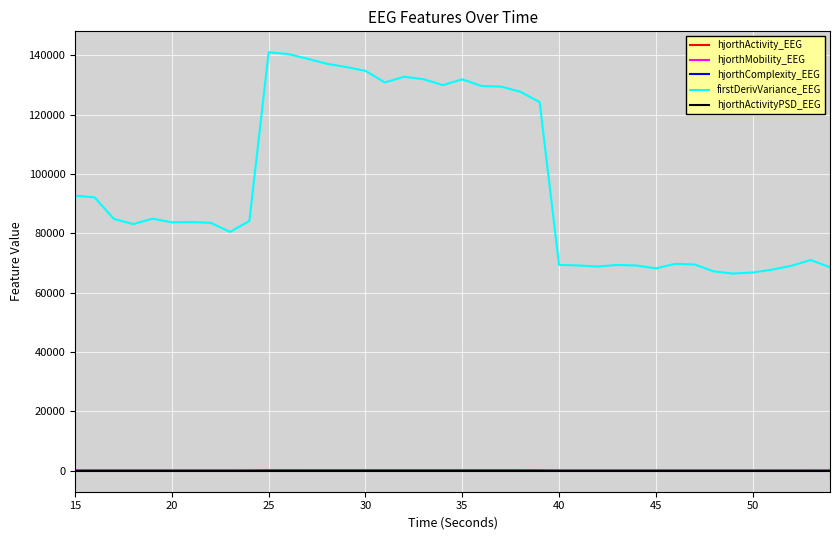

What are all the series names shown in the legend?

hjorthActivity_EEG, hjorthMobility_EEG, hjorthComplexity_EEG, firstDerivVariance_EEG, hjorthActivityPSD_EEG